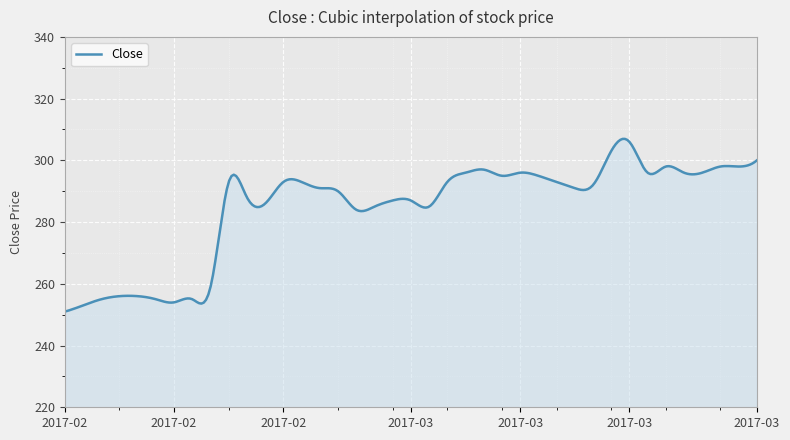

What is the difference between the maximum and minimum values?

56.0